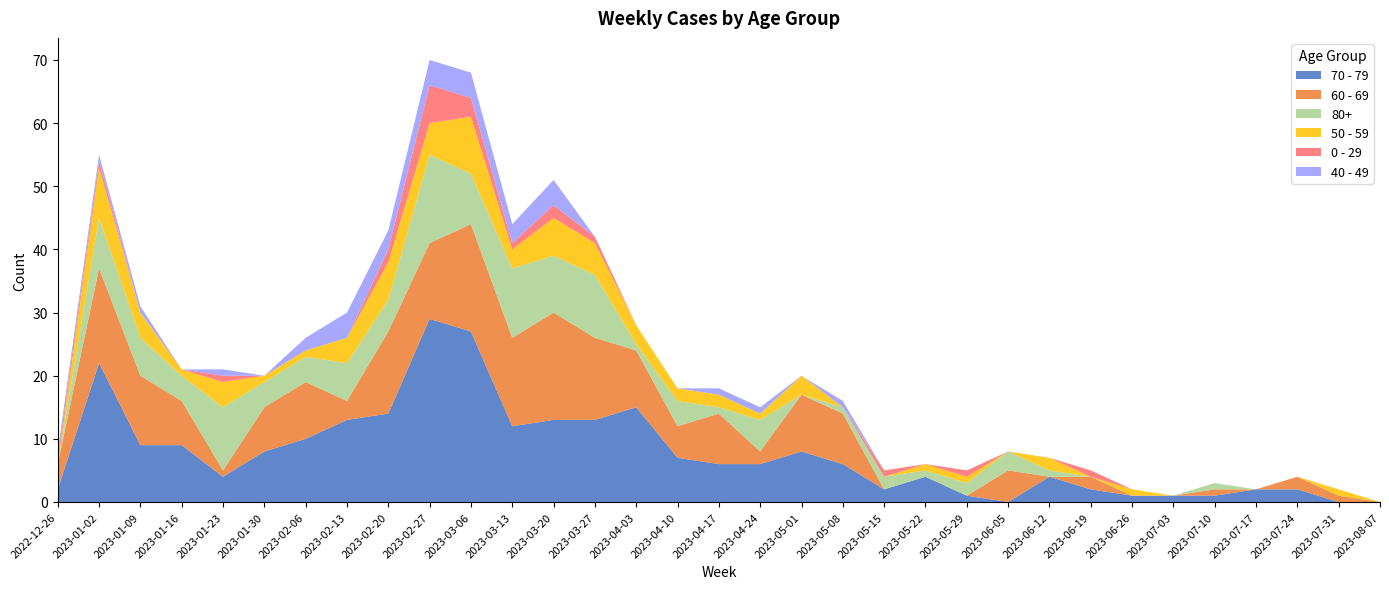

Reading left to right, list all the values displayed in this chart.

70 - 79: 2	22	9	9	4	8	10	13	14	29	27	12	13	13	15	7	6	6	8	6	2	4	1	0	4	2	1	1	1	2	2	0	0
60 - 69: 4	15	11	7	1	7	9	3	13	12	17	14	17	13	9	5	8	2	9	8	0	0	0	5	0	2	0	0	1	0	2	1	0
80+: 0	8	6	4	10	4	4	6	5	14	8	11	9	10	1	4	1	5	0	1	2	1	2	3	1	0	0	0	1	0	0	0	0
50 - 59: 0	8	4	1	4	1	1	4	6	5	9	3	6	5	3	2	2	1	3	0	0	1	1	0	2	0	1	0	0	0	0	1	0
0 - 29: 1	1	0	0	1	0	0	0	2	6	3	1	2	1	0	0	0	0	0	0	1	0	1	0	0	1	0	0	0	0	0	0	0
40 - 49: 1	1	1	0	1	0	2	4	3	4	4	3	4	0	0	0	1	1	0	1	0	0	0	0	0	0	0	0	0	0	0	0	0